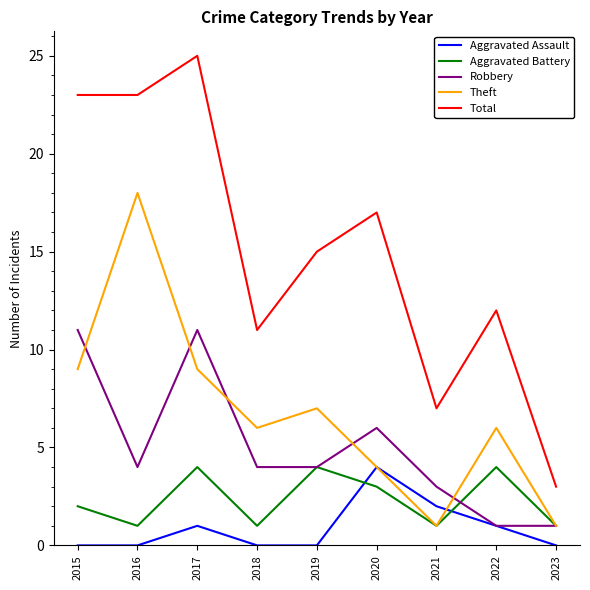

At which category does the chart reach its peak across all series?

2017